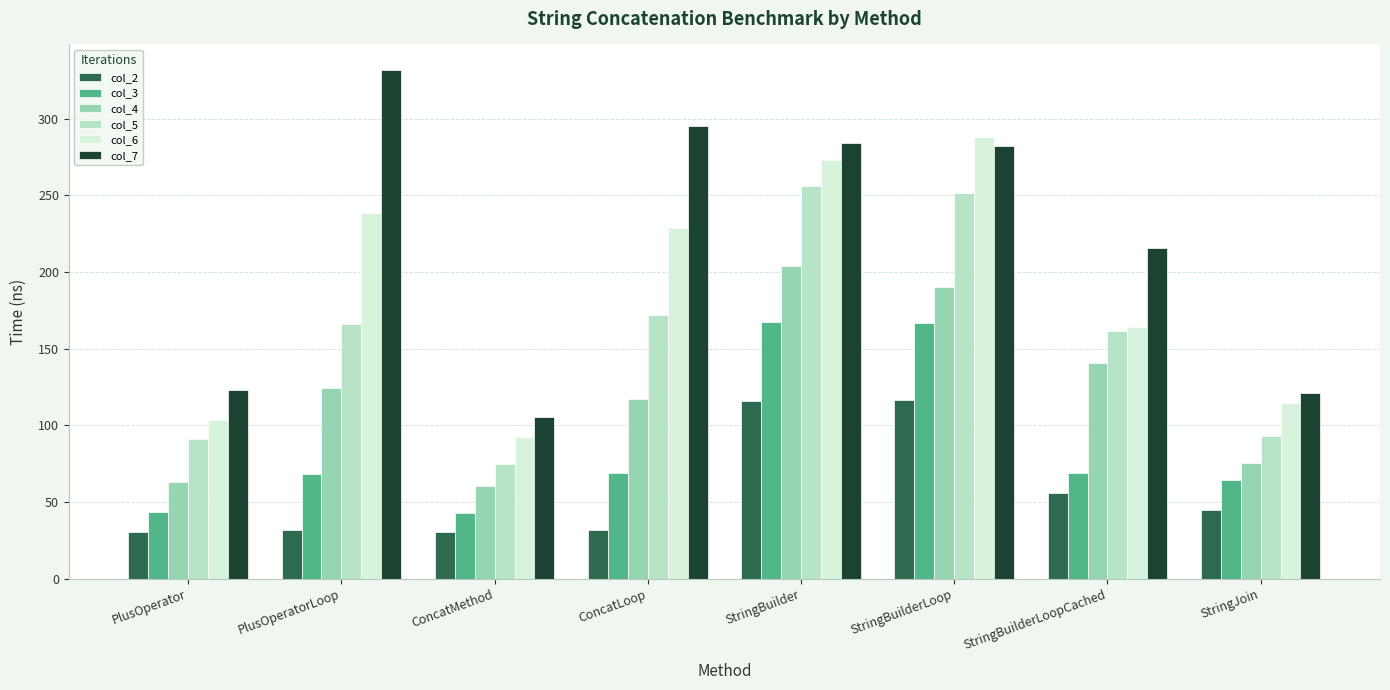

How many categories are shown in the chart?

8